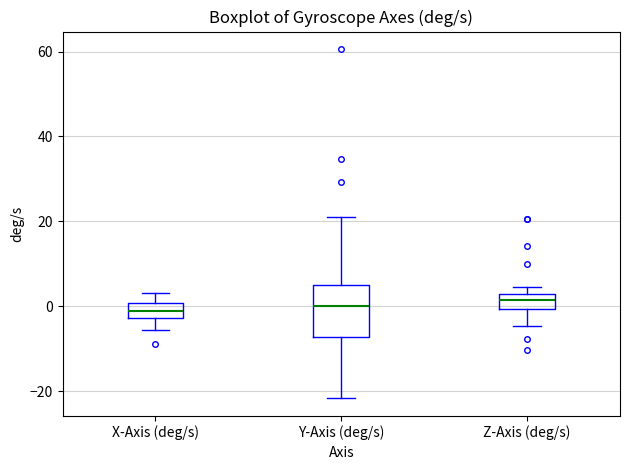

Reading left to right, read every box against the y-axis: the position of its median line, the range the box covers, and the ends of its whiskers. The values are not printed on the chart, so give them approximately, as read against the axis.

X-Axis (deg/s): median -2 (inside the box), box -2 to 0, whiskers -6 to 4
Y-Axis (deg/s): median 0, box -8 to 4, whiskers -22 to 22
Z-Axis (deg/s): median 2 (inside the box), box 0 to 2, whiskers -4 to 4